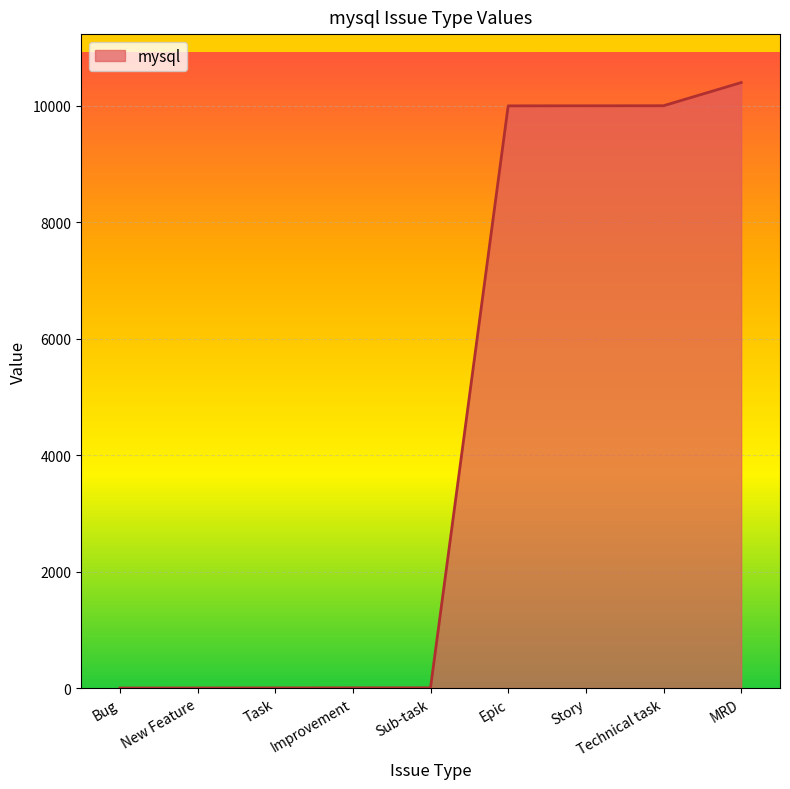

What is the ratio of the value at Story to the value at Improvement?

2500.2